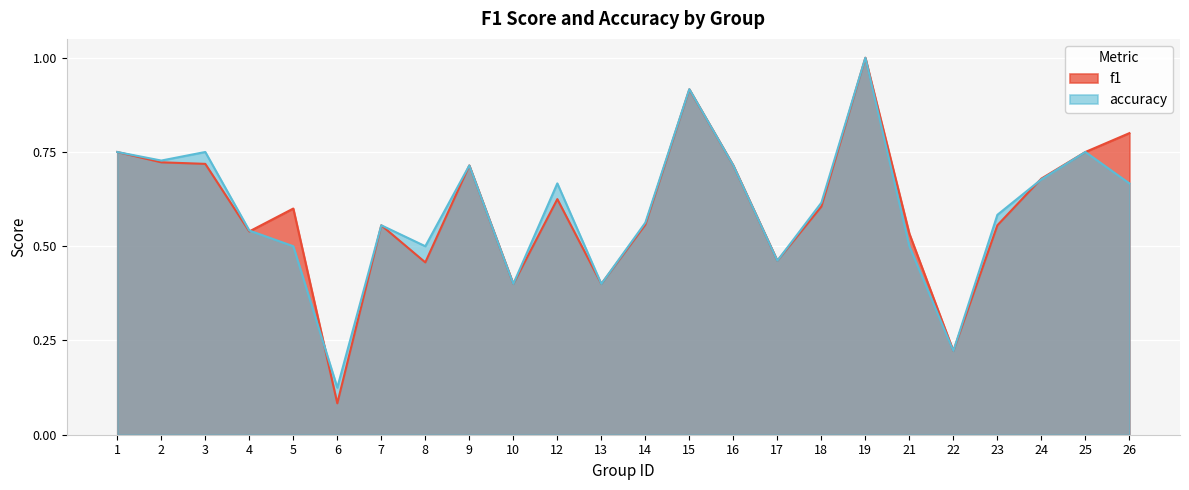

Count the number of data series in this chart.

2